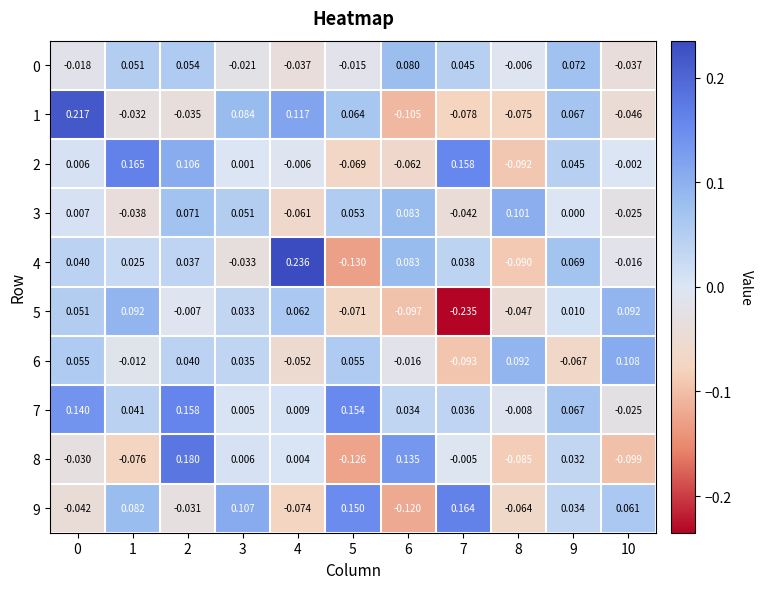

Is the value of 0 at 2 greater than the value of 8 at 0?

Yes